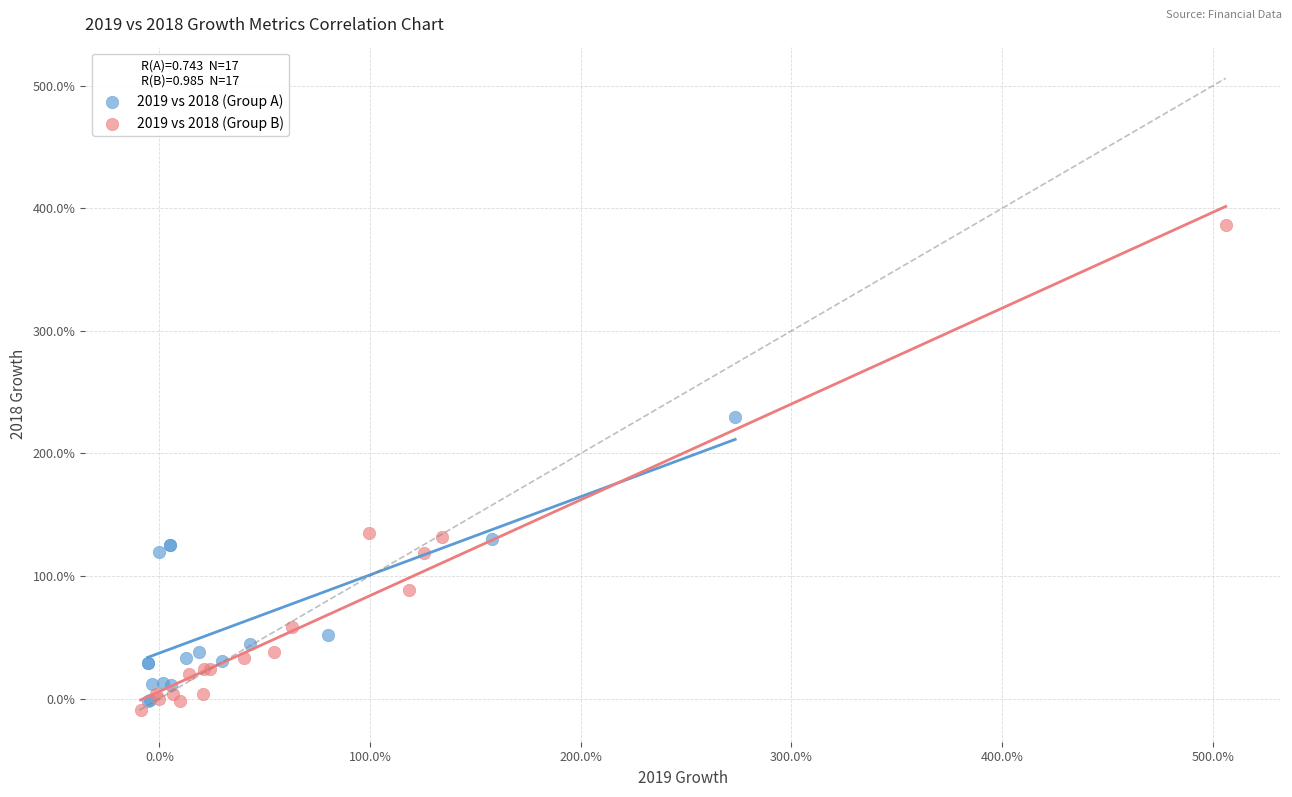

What are all the series names shown in the legend?

2019 vs 2018 (Group A), 2019 vs 2018 (Group B)